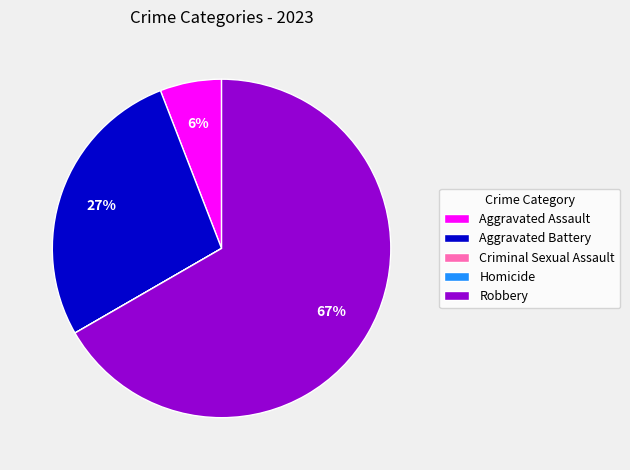

Does any single category account for the majority?

Yes